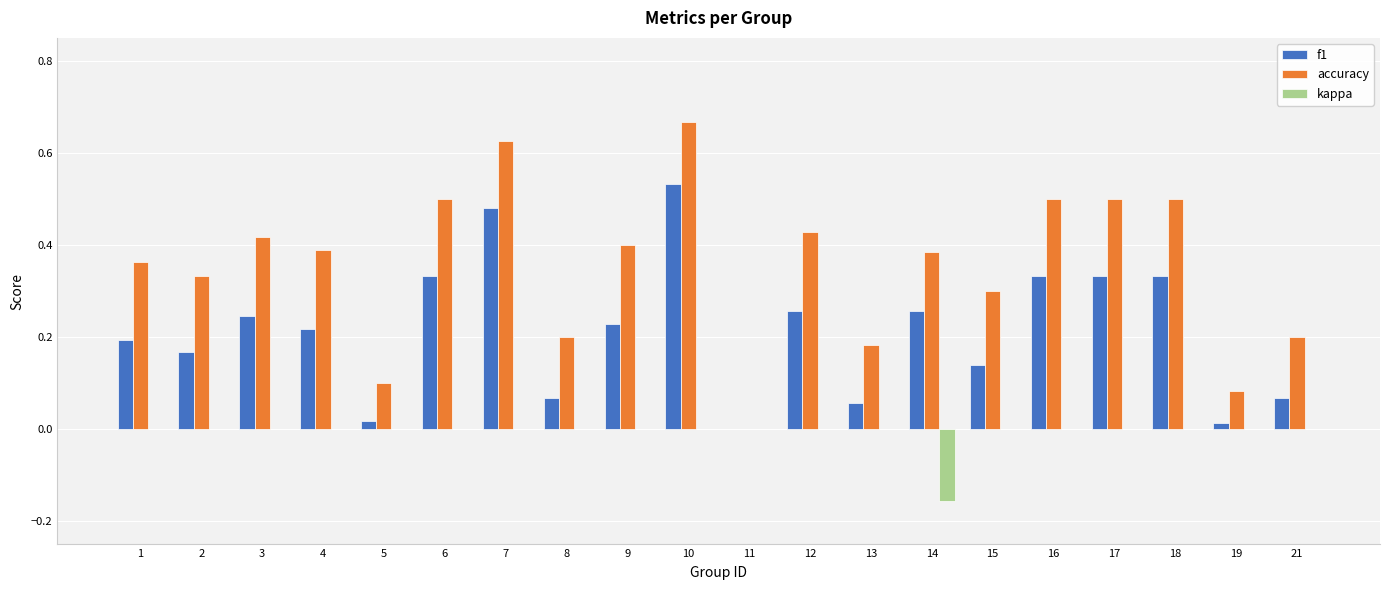

The accuracy series shows 0.3 at 8. True or false?

False